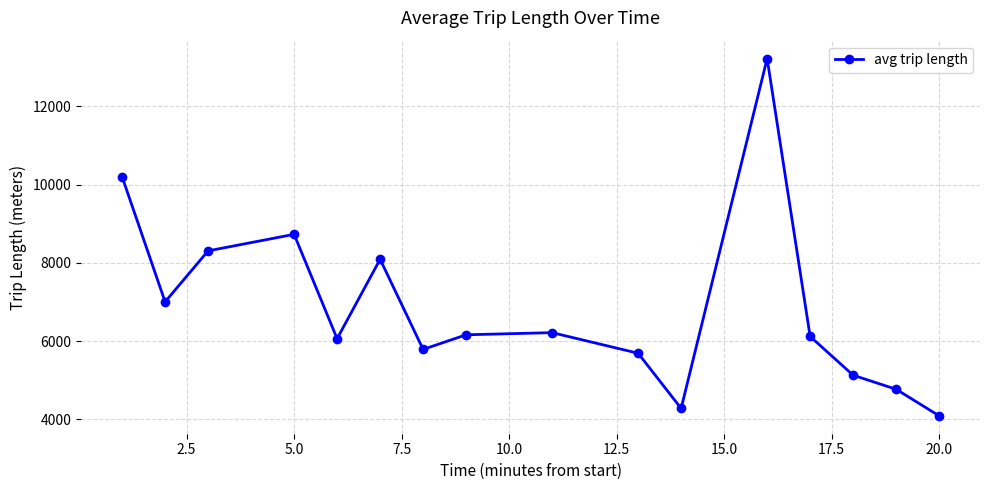

How many interior local peaks (higher than both neighbors) does the data have?

4